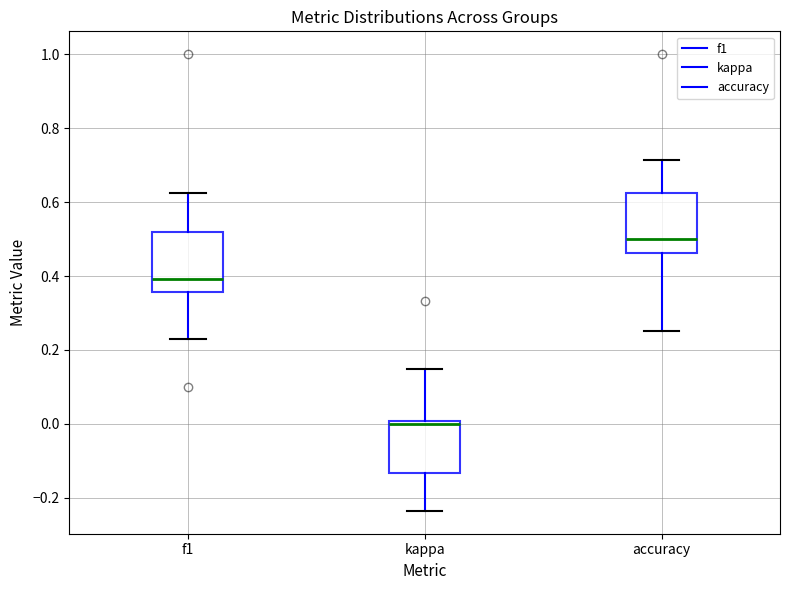

Reading left to right, read every box against the y-axis: the position of its median line, the range the box covers, and the ends of its whiskers. The values are not printed on the chart, so give them approximately, as read against the axis.

f1: median 0.40, box 0.36 to 0.52, whiskers 0.22 to 0.62
kappa: median 0.00 (just below the box's upper edge), box -0.14 to 0.00, whiskers -0.24 to 0.14
accuracy: median 0.50, box 0.46 to 0.62, whiskers 0.26 to 0.72